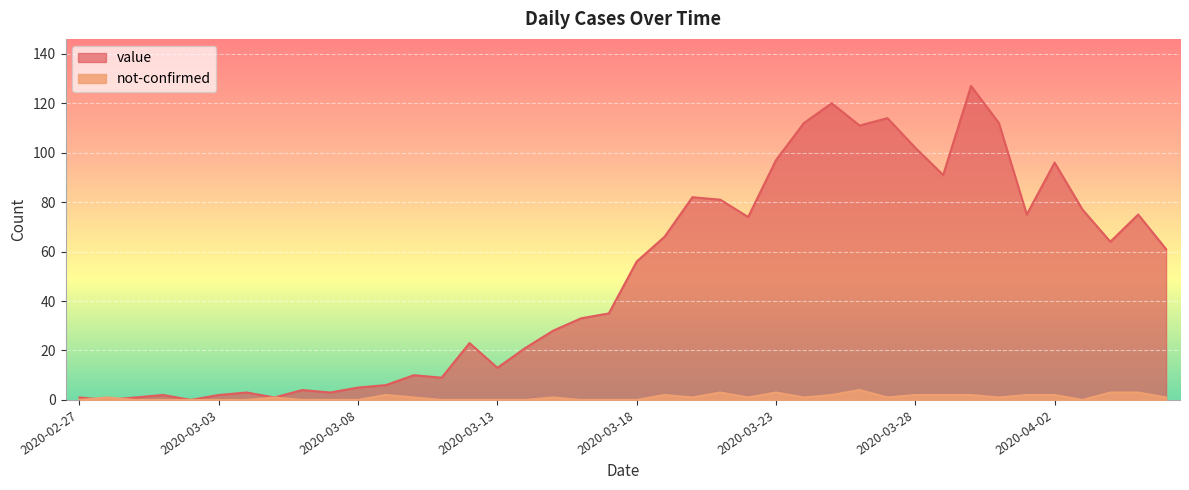

Reading left to right, list all the values displayed in this chart.

value: 2020-02-27=1	2020-02-28=0	2020-02-29=1	2020-03-01=2	2020-03-02=0	2020-03-03=2	2020-03-04=3	2020-03-05=1	2020-03-06=4	2020-03-07=3	2020-03-08=5	2020-03-09=6	2020-03-10=10	2020-03-11=9	2020-03-12=23	2020-03-13=13	2020-03-14=21	2020-03-15=28	2020-03-16=33	2020-03-17=35	2020-03-18=56	2020-03-19=66	2020-03-20=82	2020-03-21=81	2020-03-22=74	2020-03-23=97	2020-03-24=112	2020-03-25=120	2020-03-26=111	2020-03-27=114	2020-03-28=102	2020-03-29=91	2020-03-30=127	2020-03-31=112	2020-04-01=75	2020-04-02=96	2020-04-03=77	2020-04-04=64	2020-04-05=75	2020-04-06=61
not-confirmed: 2020-02-27=0	2020-02-28=1	2020-02-29=0	2020-03-01=0	2020-03-02=0	2020-03-03=0	2020-03-04=0	2020-03-05=1	2020-03-06=0	2020-03-07=0	2020-03-08=0	2020-03-09=2	2020-03-10=1	2020-03-11=0	2020-03-12=0	2020-03-13=0	2020-03-14=0	2020-03-15=1	2020-03-16=0	2020-03-17=0	2020-03-18=0	2020-03-19=2	2020-03-20=1	2020-03-21=3	2020-03-22=1	2020-03-23=3	2020-03-24=1	2020-03-25=2	2020-03-26=4	2020-03-27=1	2020-03-28=2	2020-03-29=2	2020-03-30=2	2020-03-31=1	2020-04-01=2	2020-04-02=2	2020-04-03=0	2020-04-04=3	2020-04-05=3	2020-04-06=1